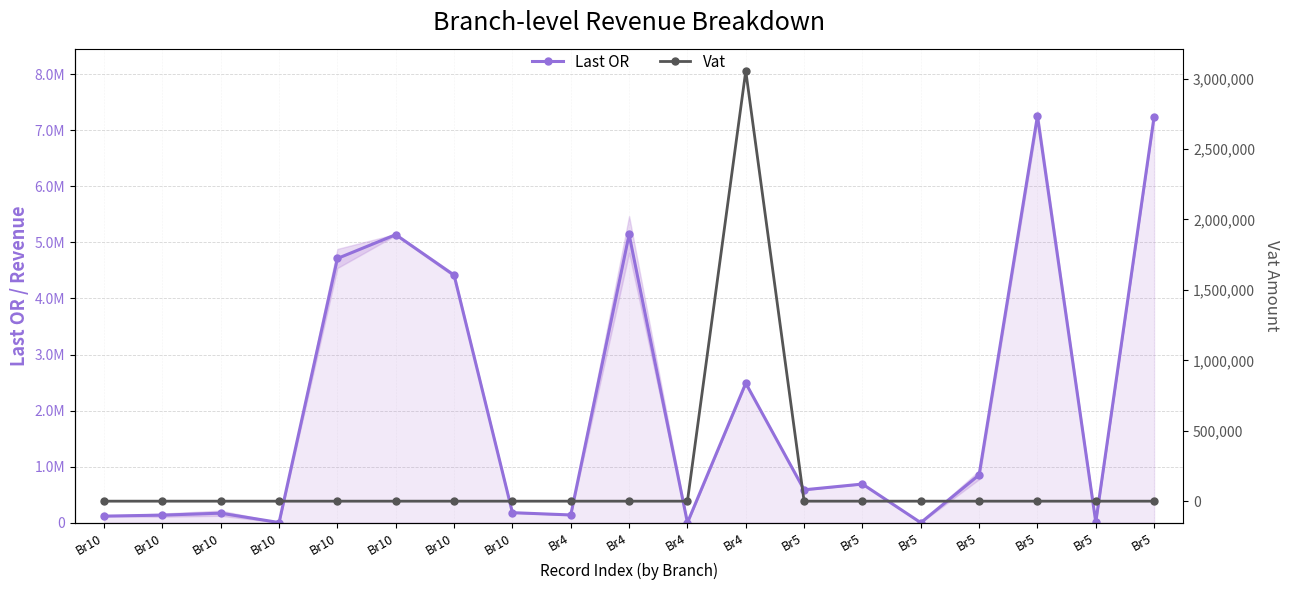

True or false: Last OR has a value of 4455204.4 at Br4.

False